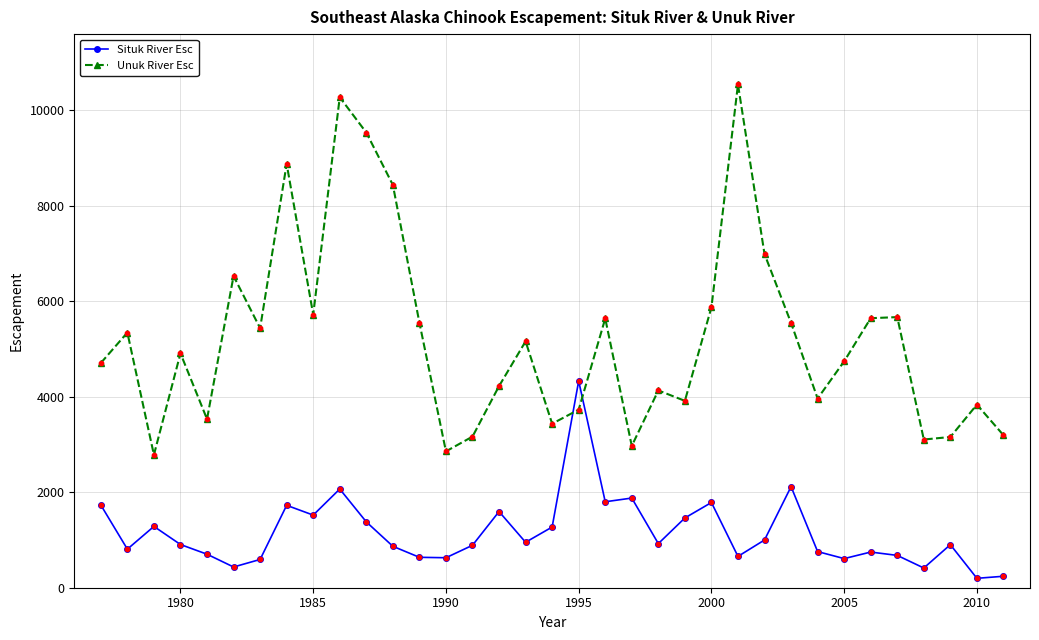

Which series has the largest total across all categories?

Unuk River Esc